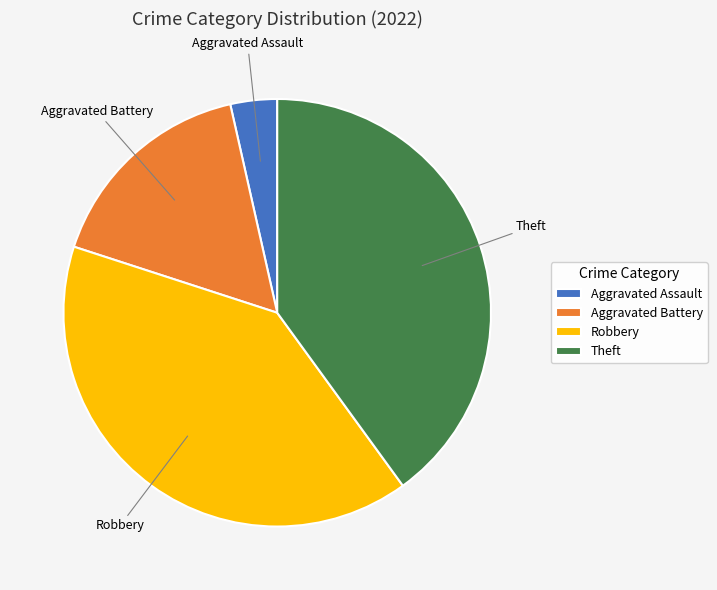

Is there any slice that represents more than half of the pie?

No